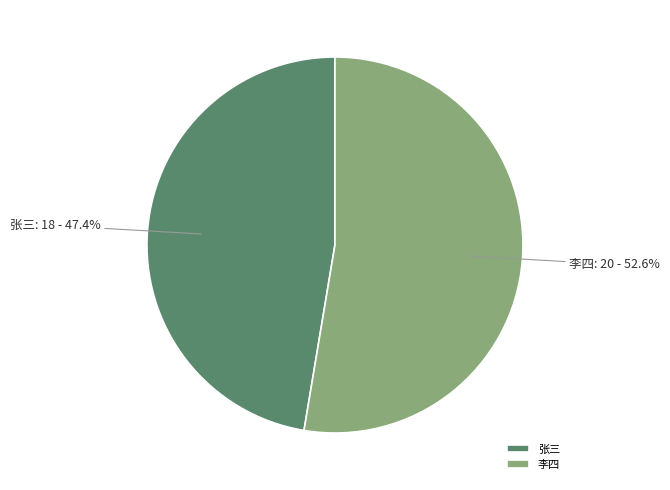

To the nearest percent, what is the average slice percentage?

50%